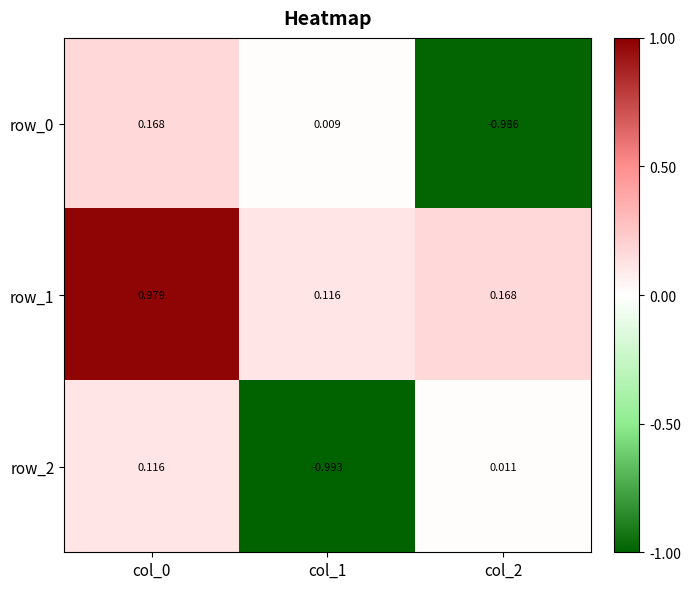

Which series has the largest total across all categories?

row_1